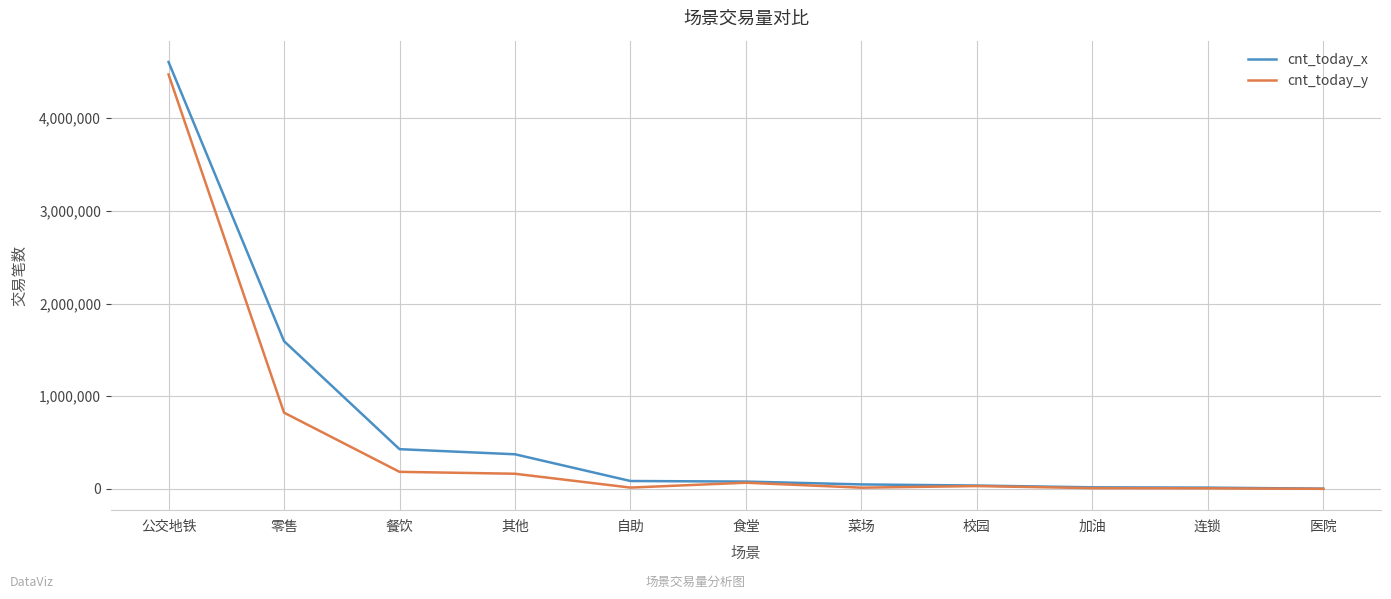

Between 零售 and 连锁, which series saw the biggest shift?

cnt_today_x